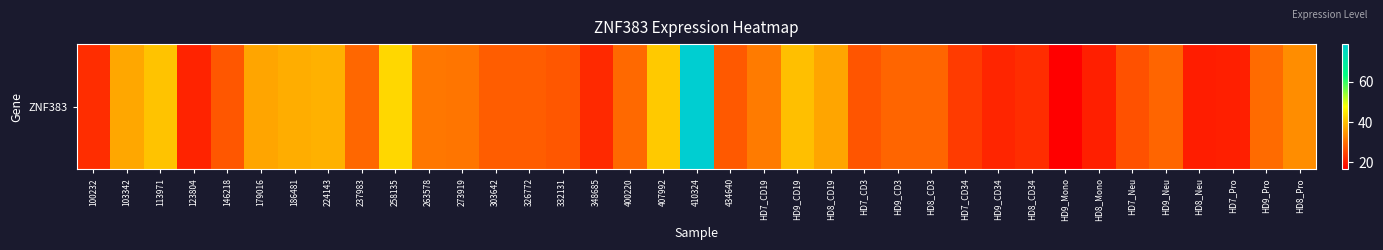

What is the greatest value displayed?

78.9